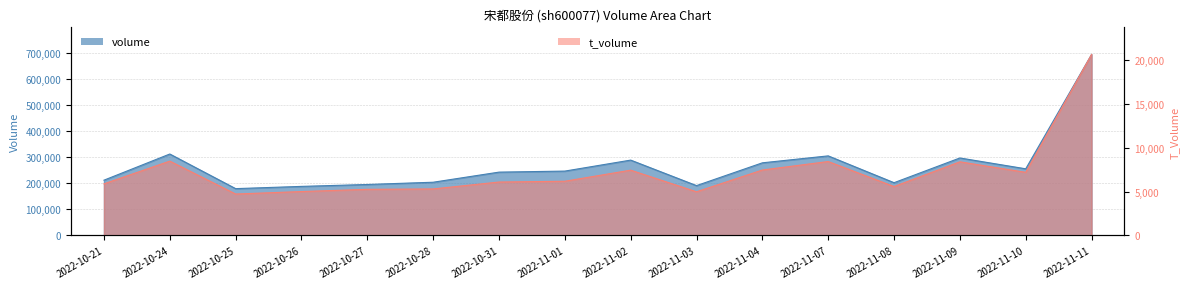

At which category is the sum across all series the highest?

2022-11-11